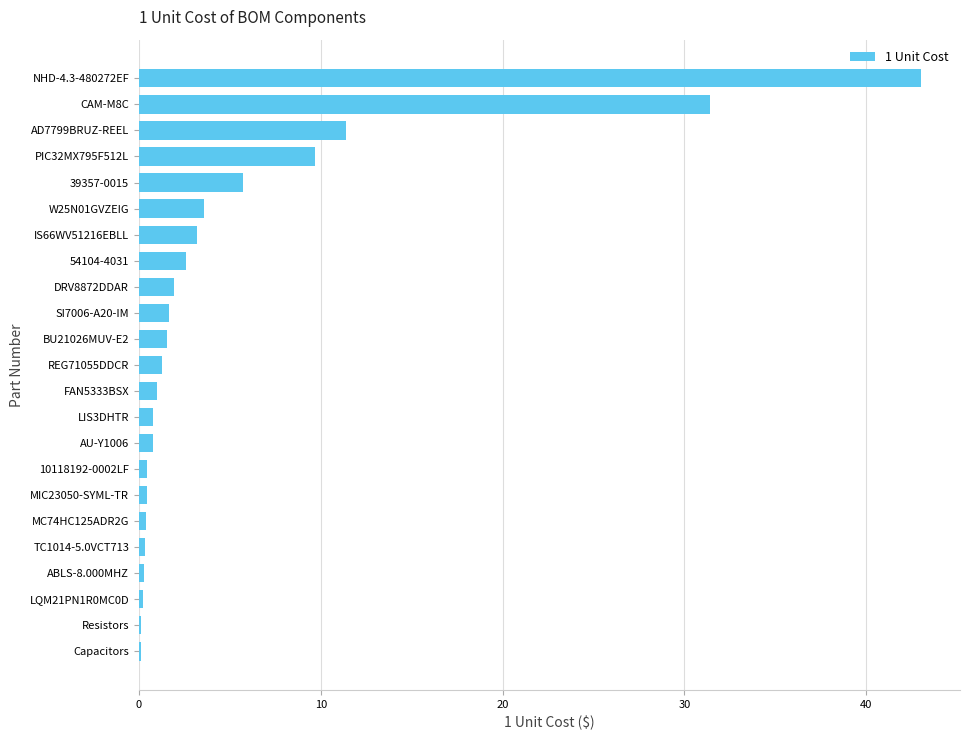

True or false: the data shows 0.5 at 10118192-0002LF.

True